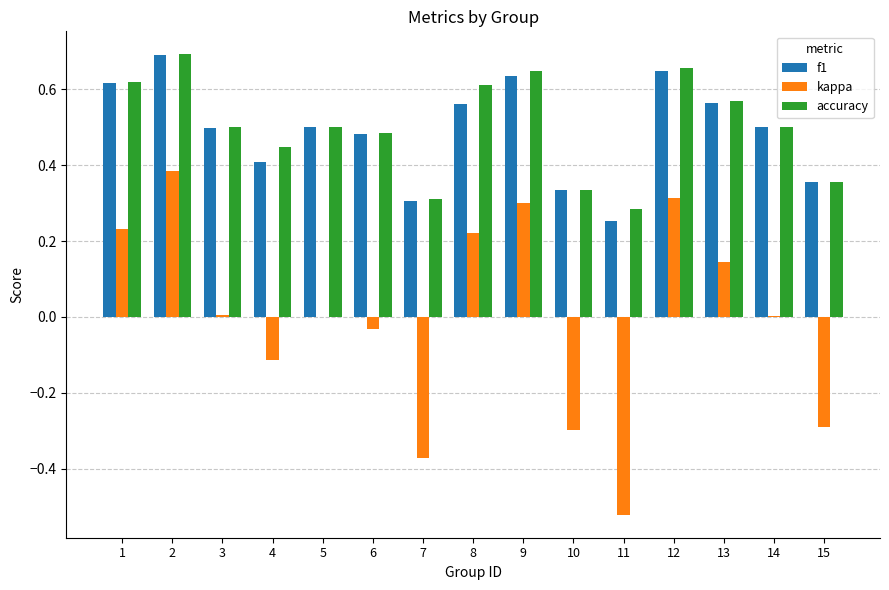

Between 3 and 8, which series saw the biggest shift?

kappa